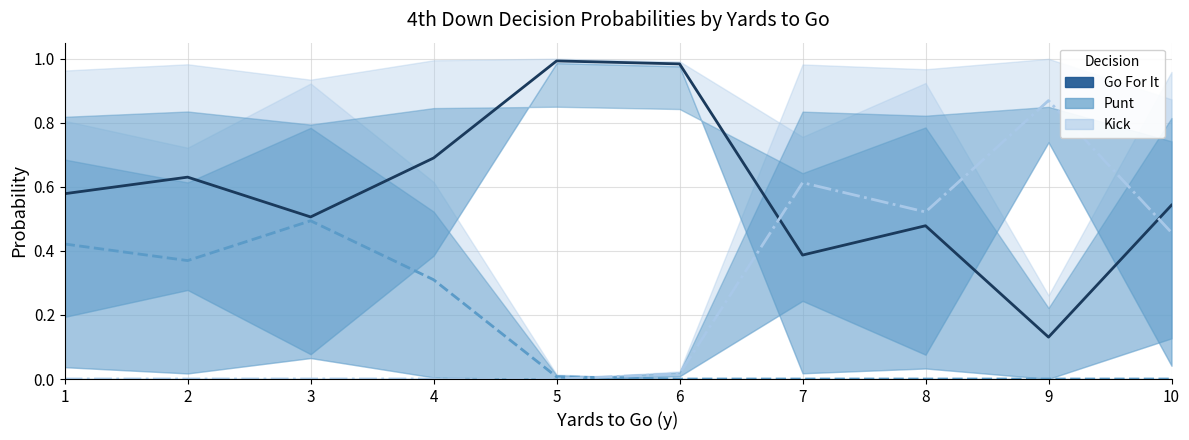

Between 3 and 2, which is larger?

2